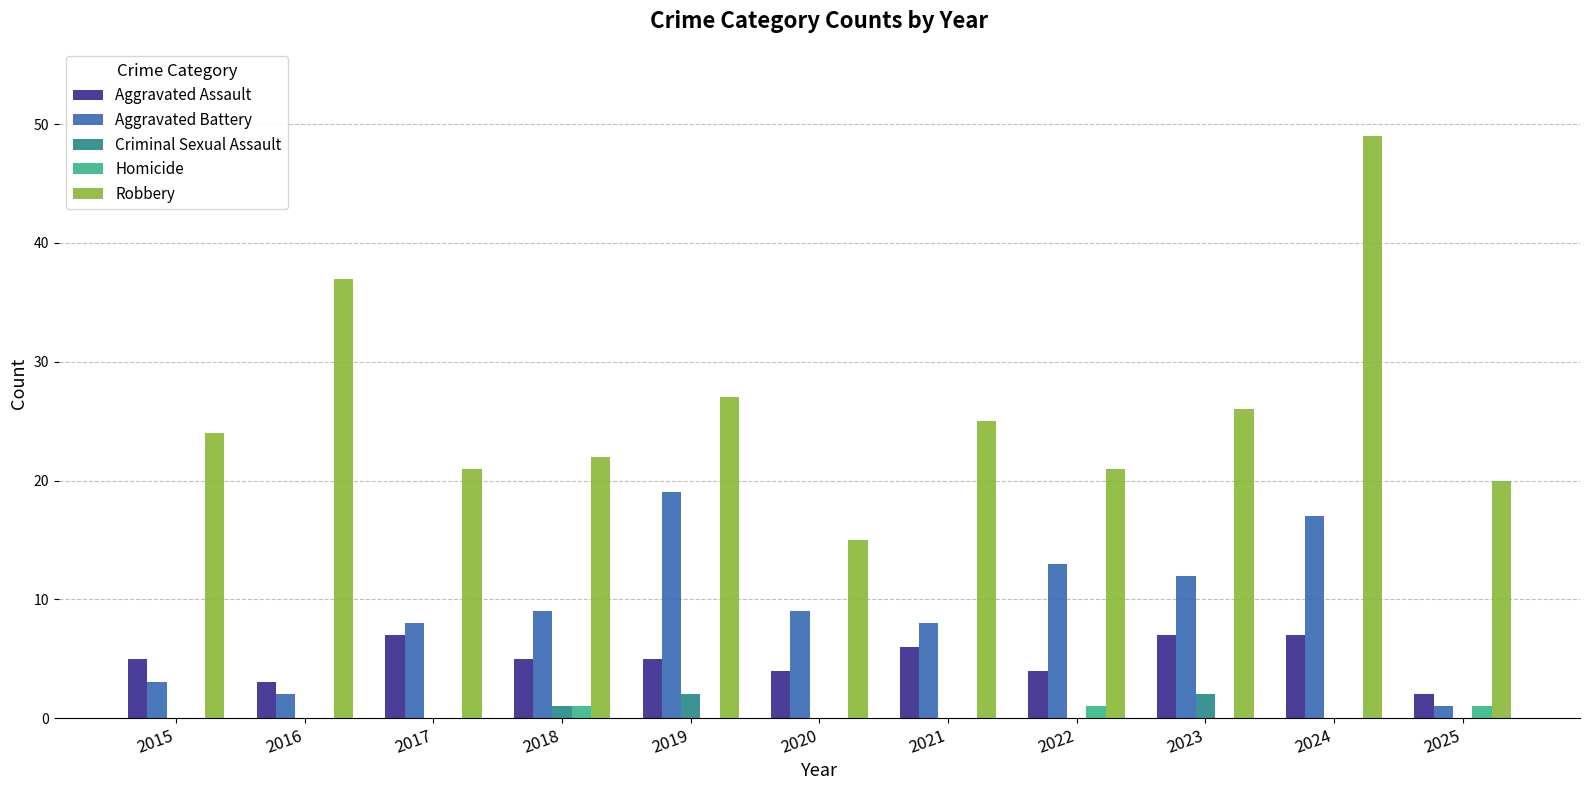

What is the maximum value for Aggravated Battery?

19